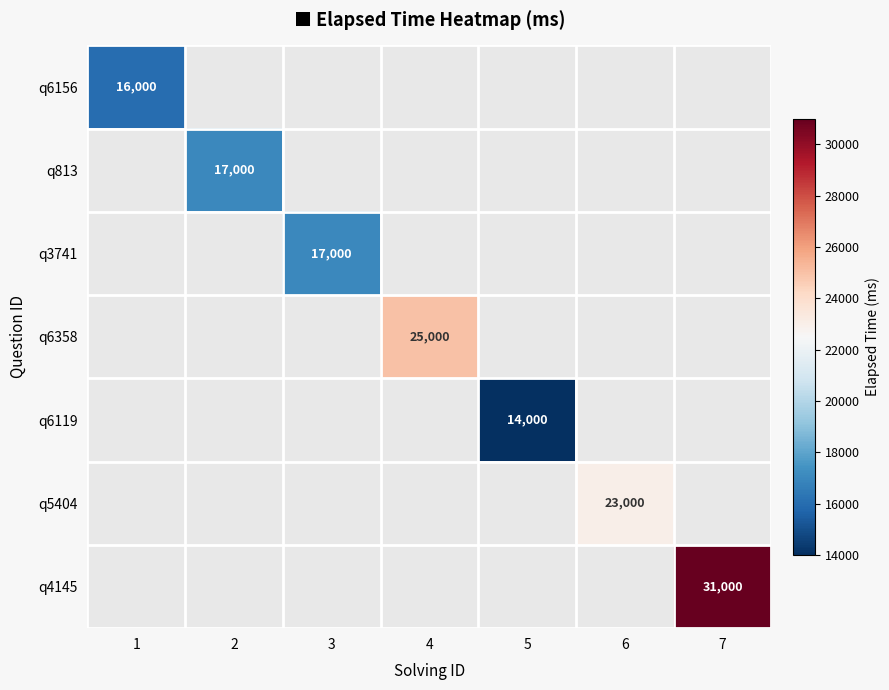

The value of q6119 at 5 is 3921. True or false?

False